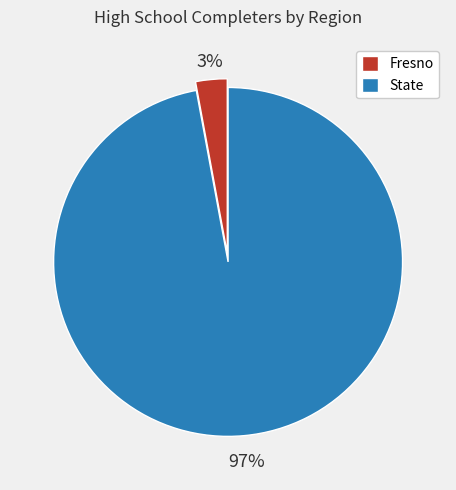

Which category has the biggest portion of the pie?

State